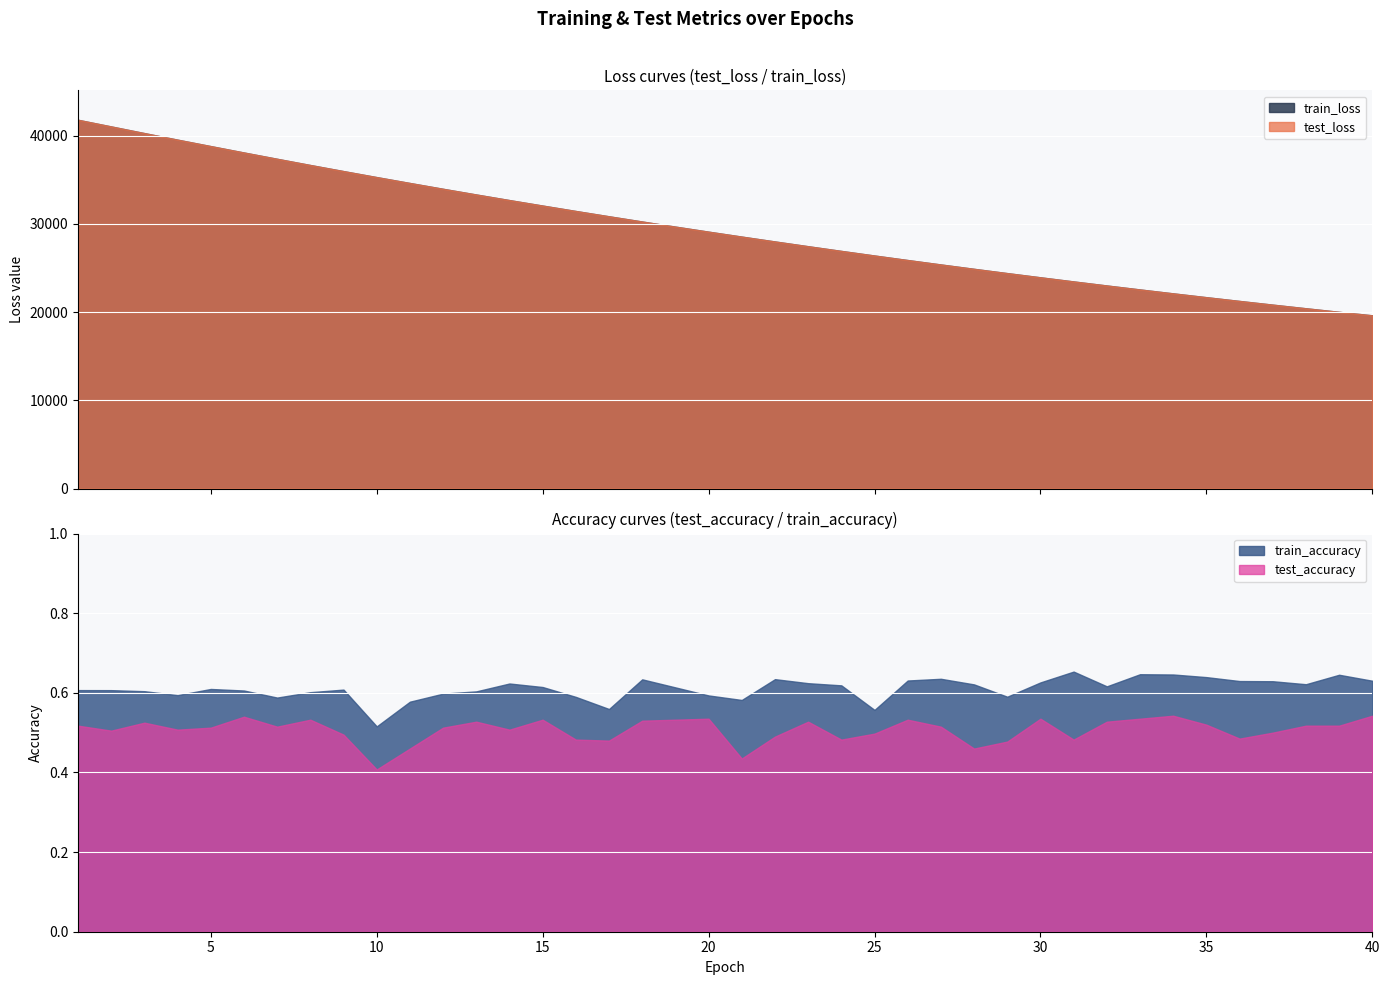

What is the difference between the second highest and minimum values in the test_loss series?

21405.6